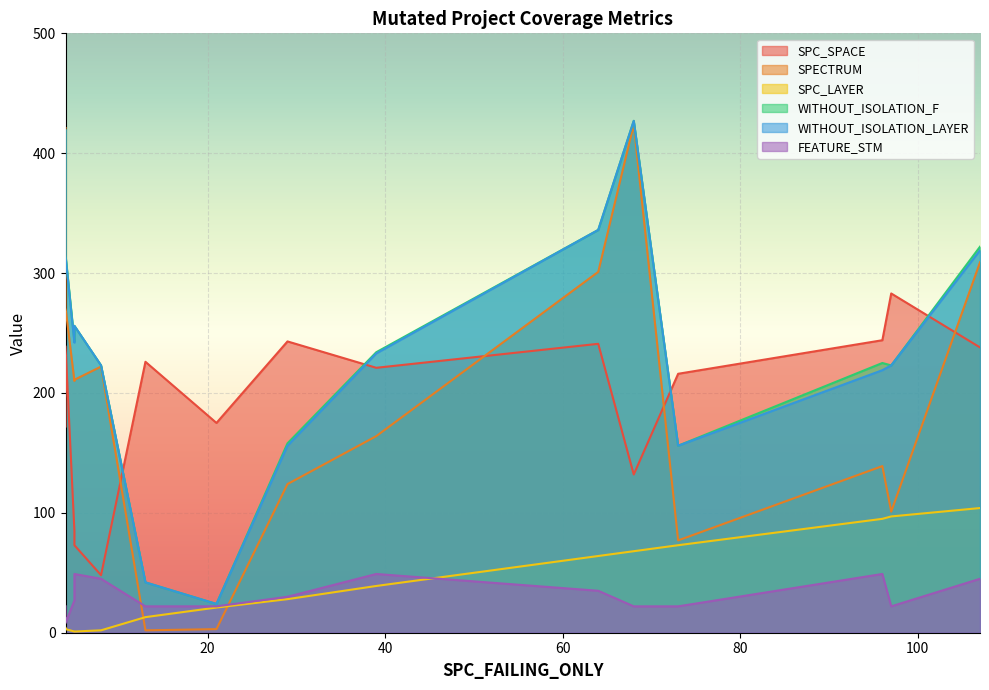

What are all the series names shown in the legend?

SPC_SPACE, SPECTRUM, SPC_LAYER, WITHOUT_ISOLATION_F, WITHOUT_ISOLATION_LAYER, FEATURE_STM